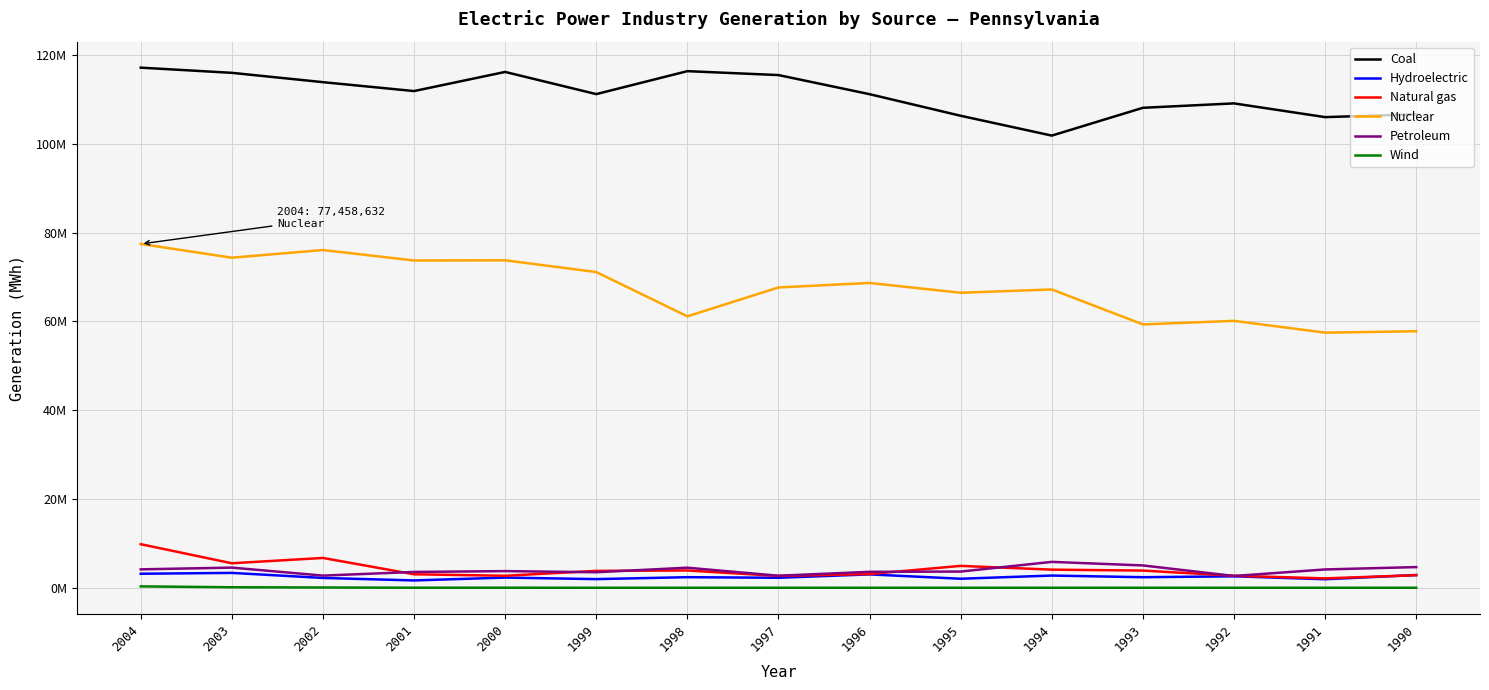

At how many categories does at least one series exceed 73944616?

15